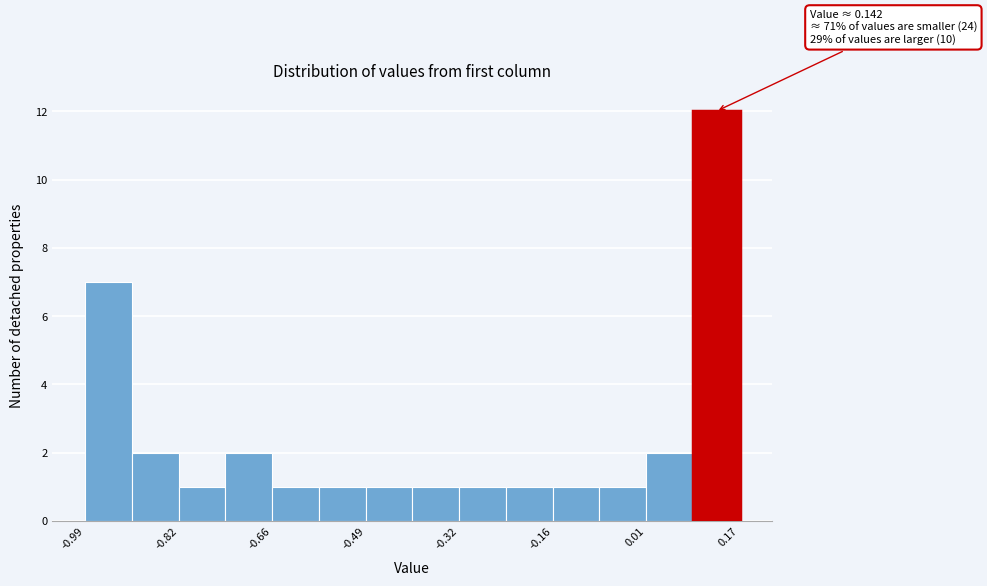

Over which range of the x-axis is the bar tallest?

0.08 to 0.18